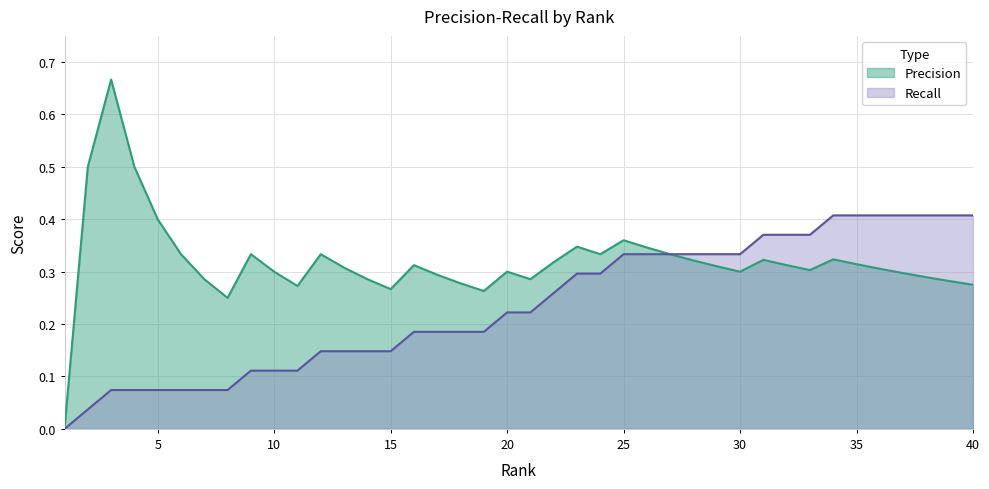

True or false: Precision has more than 1 points higher than both neighbors.

True